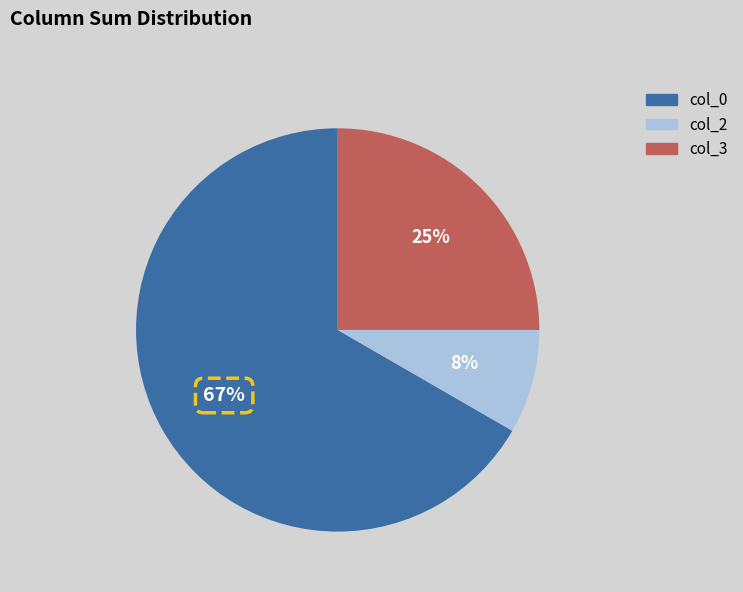

Do col_0 and col_2 together represent more than half of the pie?

Yes